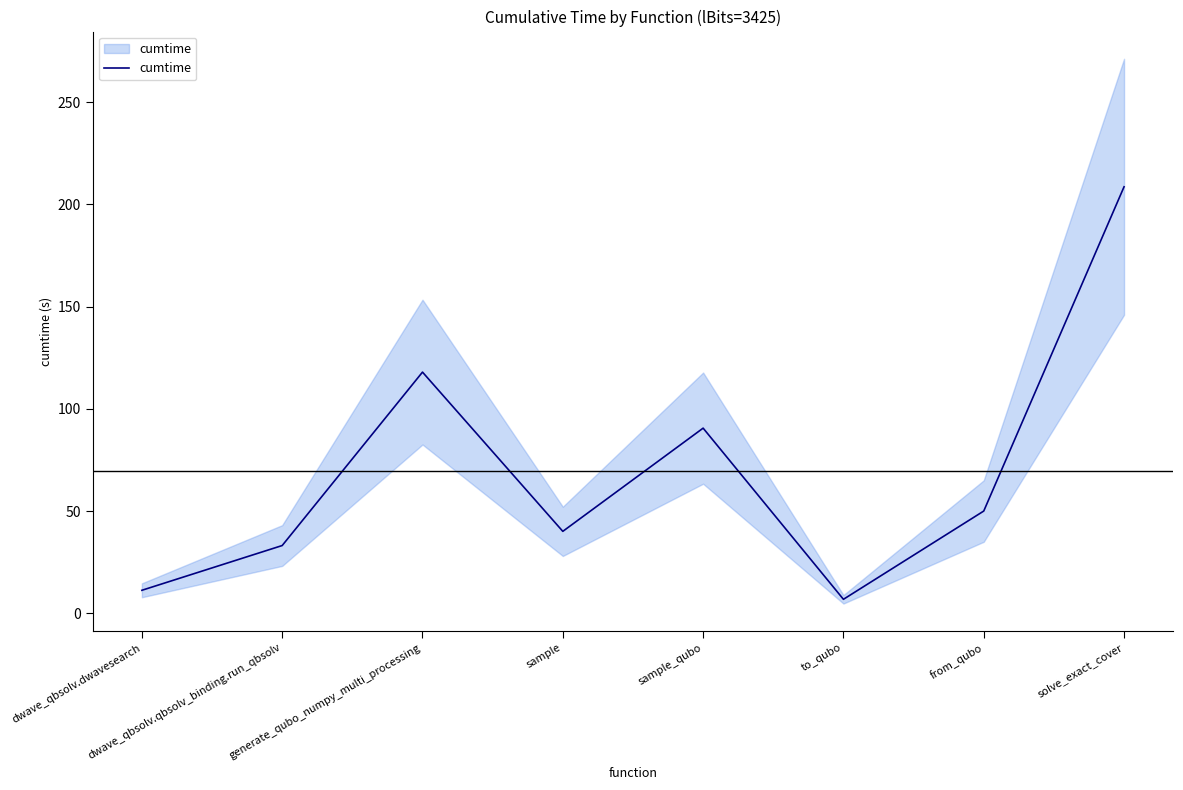

Reading left to right, list all the values displayed in this chart.

dwave_qbsolv.dwavesearch=11.3	dwave_qbsolv.qbsolv_binding.run_qbsolv=33.2	generate_qubo_numpy_multi_processing=118.0	sample=40.1	sample_qubo=90.6	to_qubo=6.9	from_qubo=50.1	solve_exact_cover=208.6